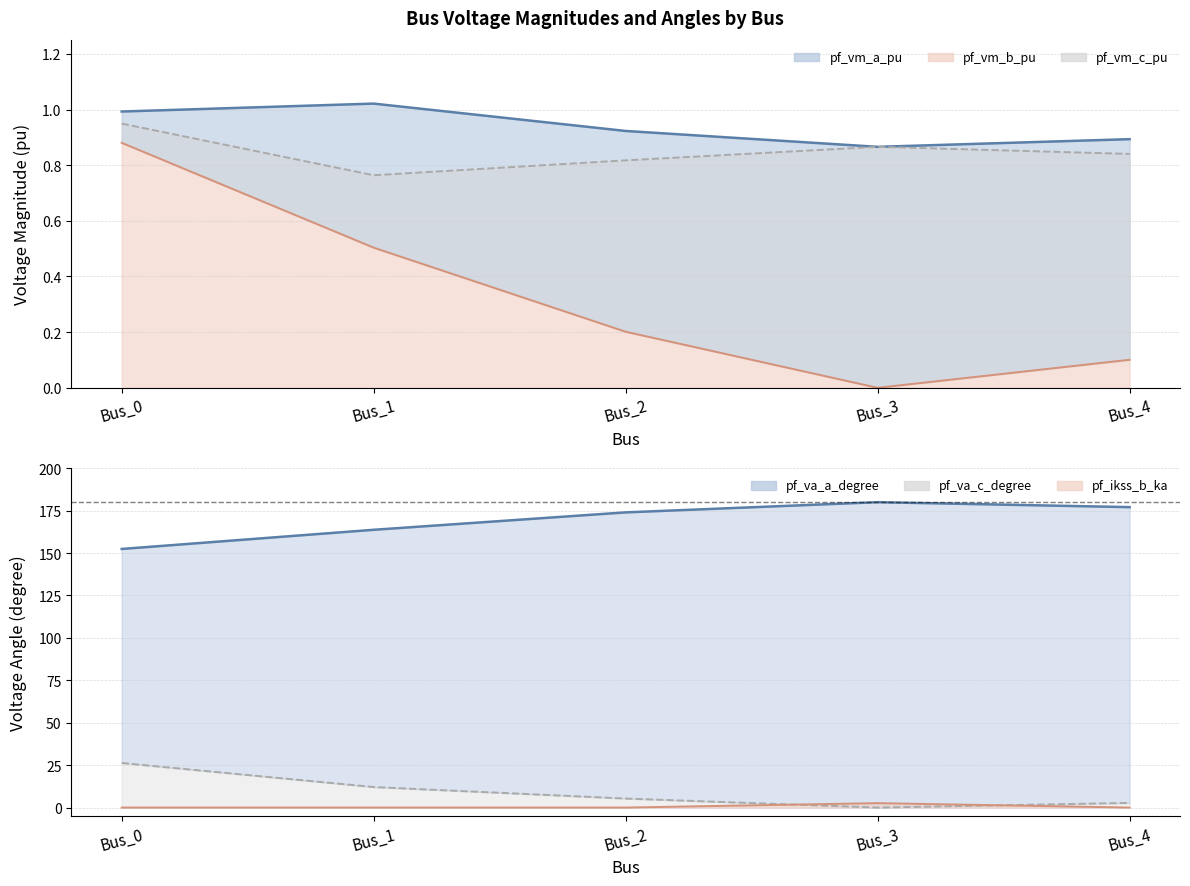

What is the value of the pf_va_c_degree point at the 2nd from the left?

163.7